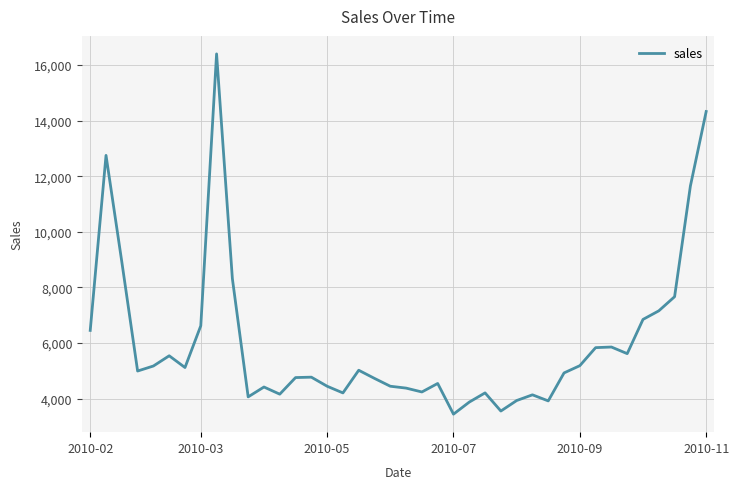

Does the chart have visible grid lines?

Yes